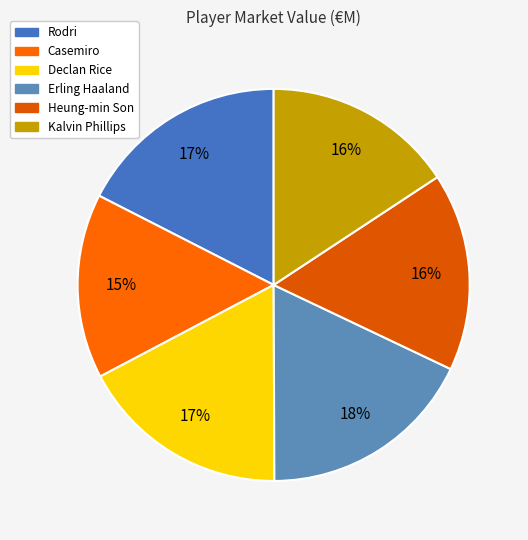

True or false: Erling Haaland accounts for 18% of the total.

True